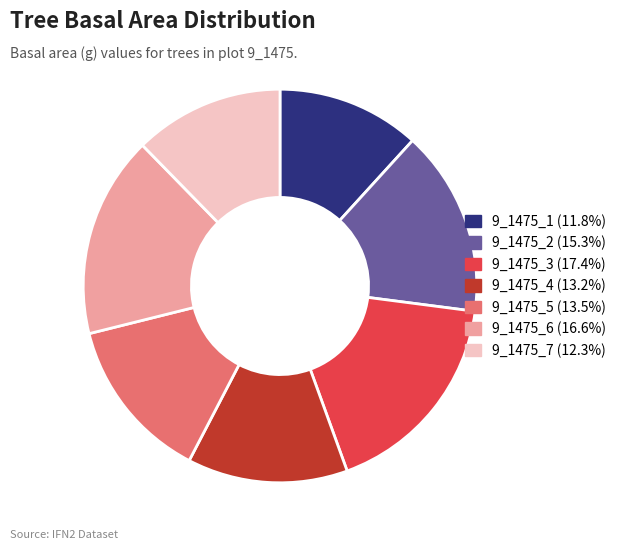

What is the ratio of the value at 9_1475_4 (13.2%) to the value at 9_1475_5 (13.5%)?

1.0